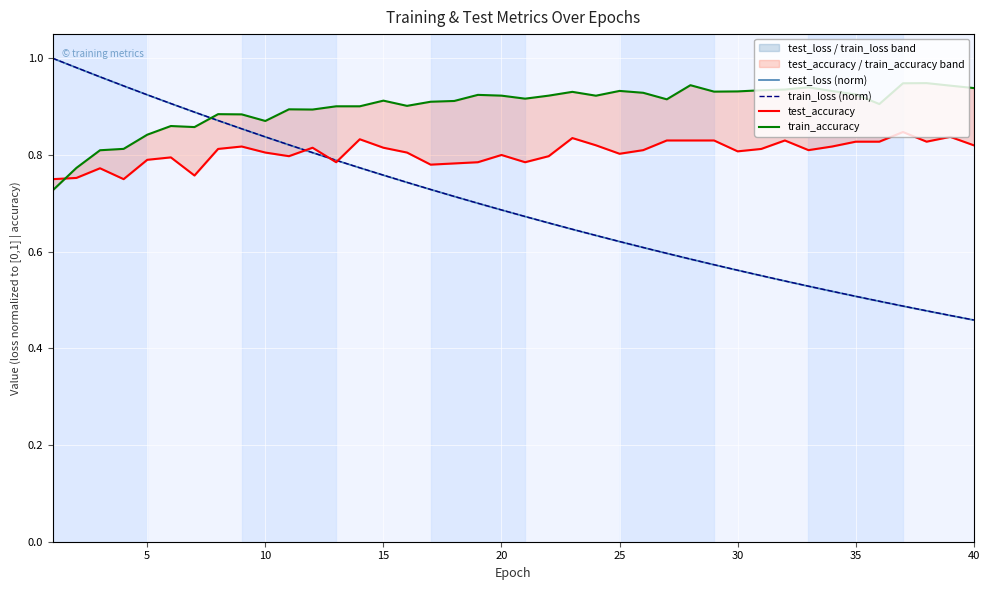

What is the maximum value for test_loss (norm)?

1.0